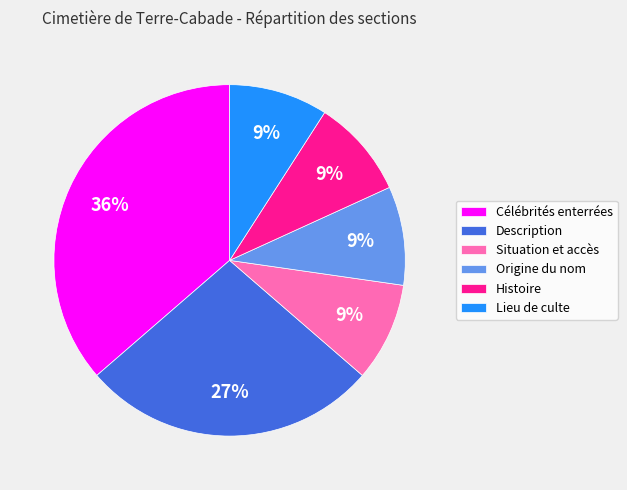

Is there any slice that represents more than half of the pie?

No